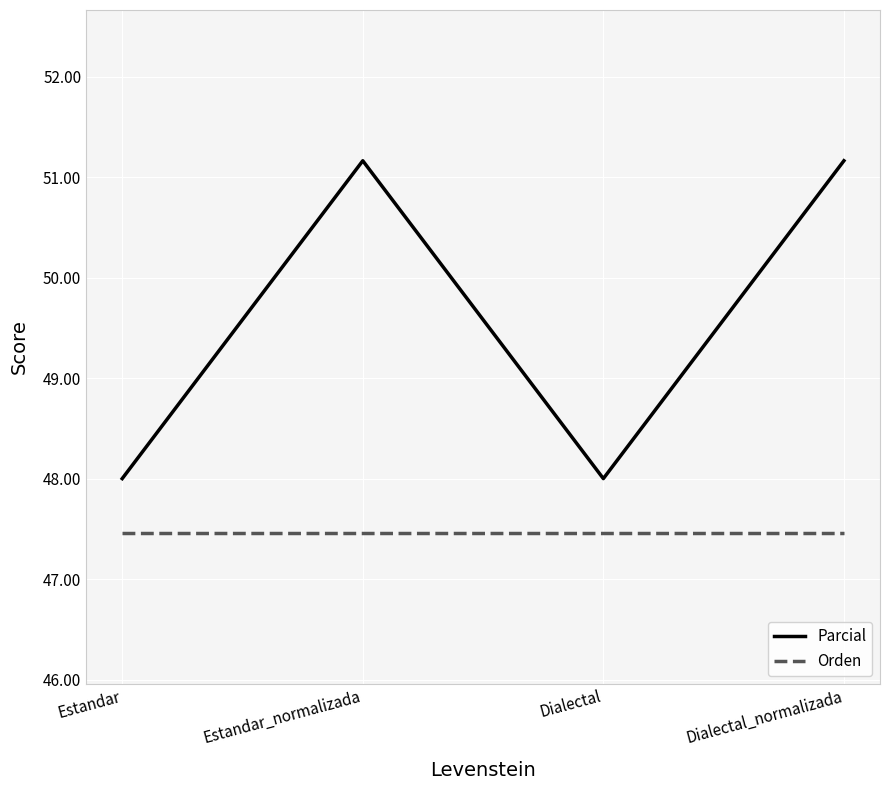

True or false: Parcial and Orden cross at least once.

False